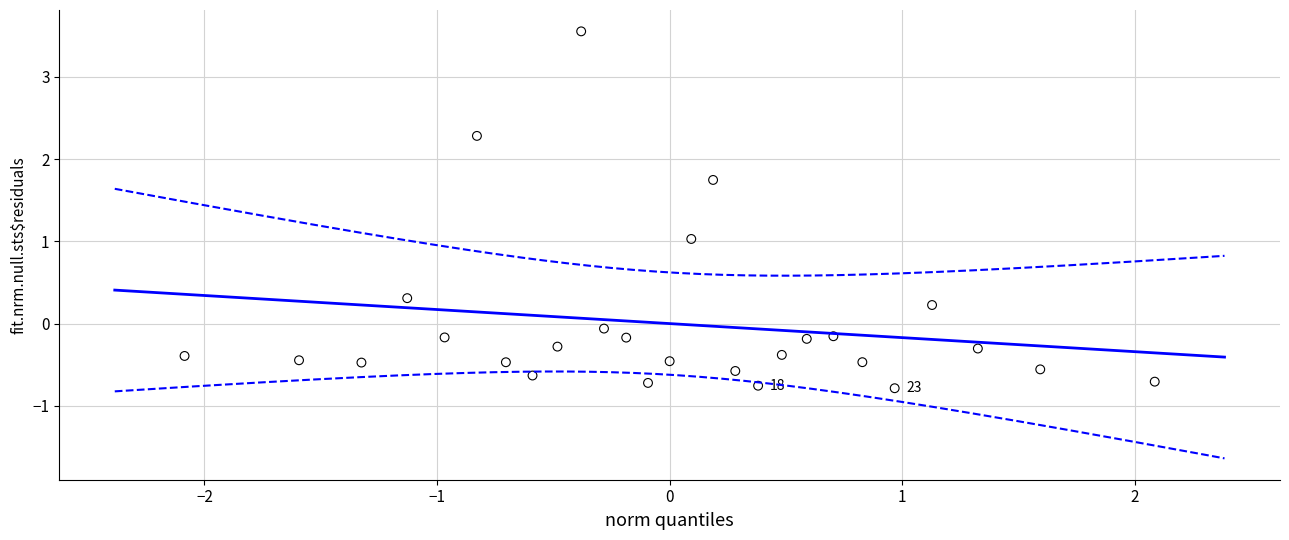

What is the range of X values (max minus min)?

4.2